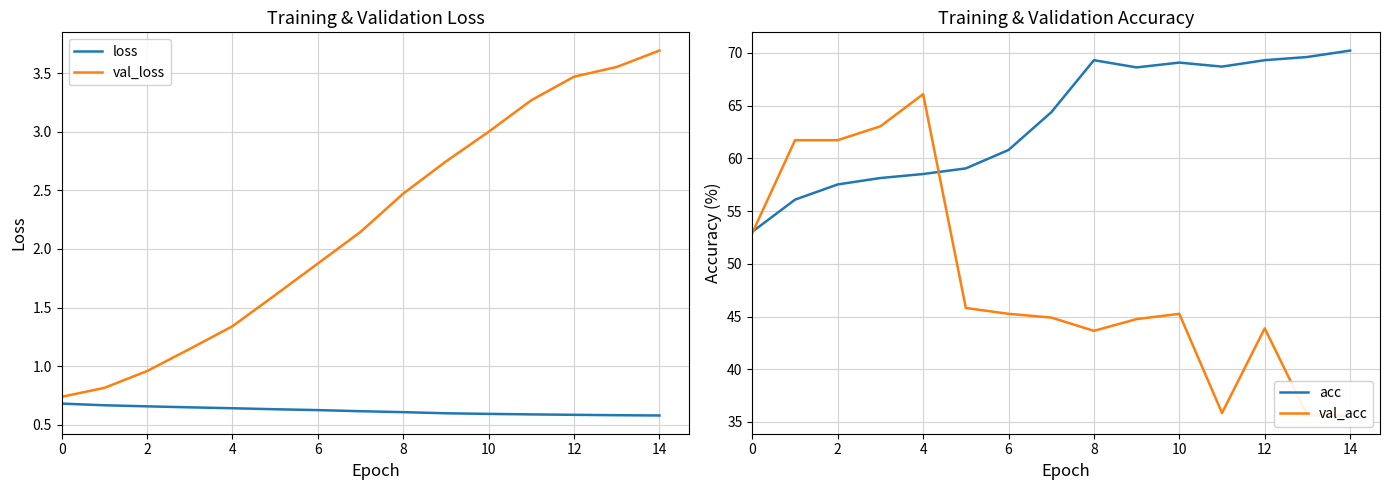

At how many categories does at least one series exceed 51?

15